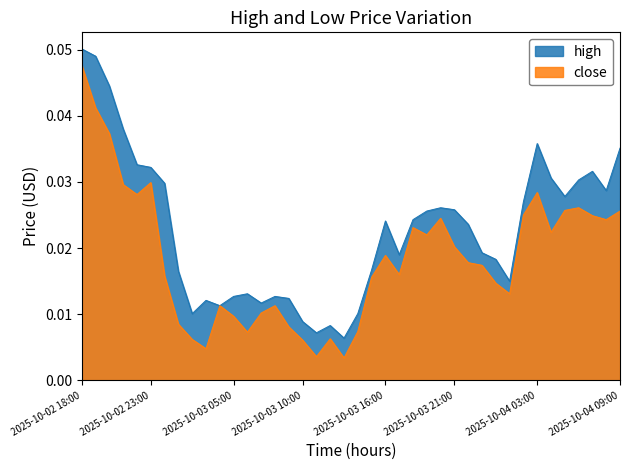

What position from the left is 2025-10-02 19:00?

2